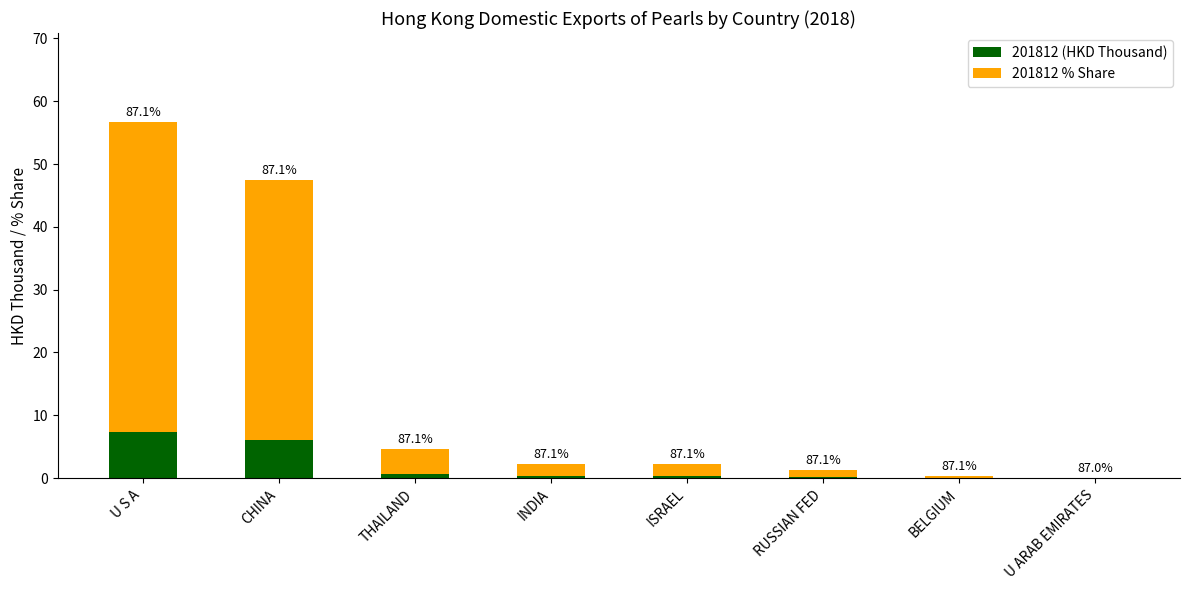

Are the bars horizontal?

No